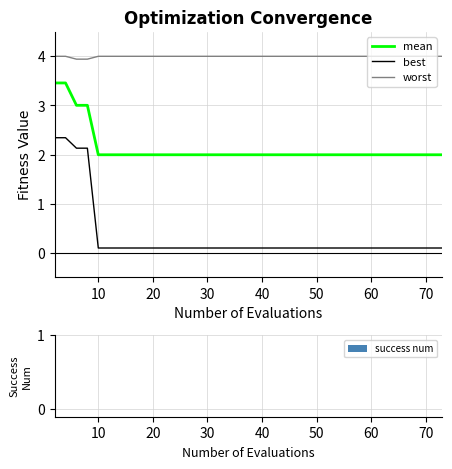

Which series has the widest spread of values?

best